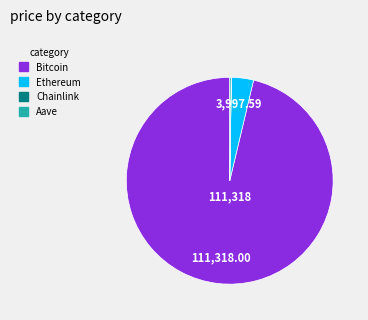

Which slice represents more than half of the pie?

Bitcoin